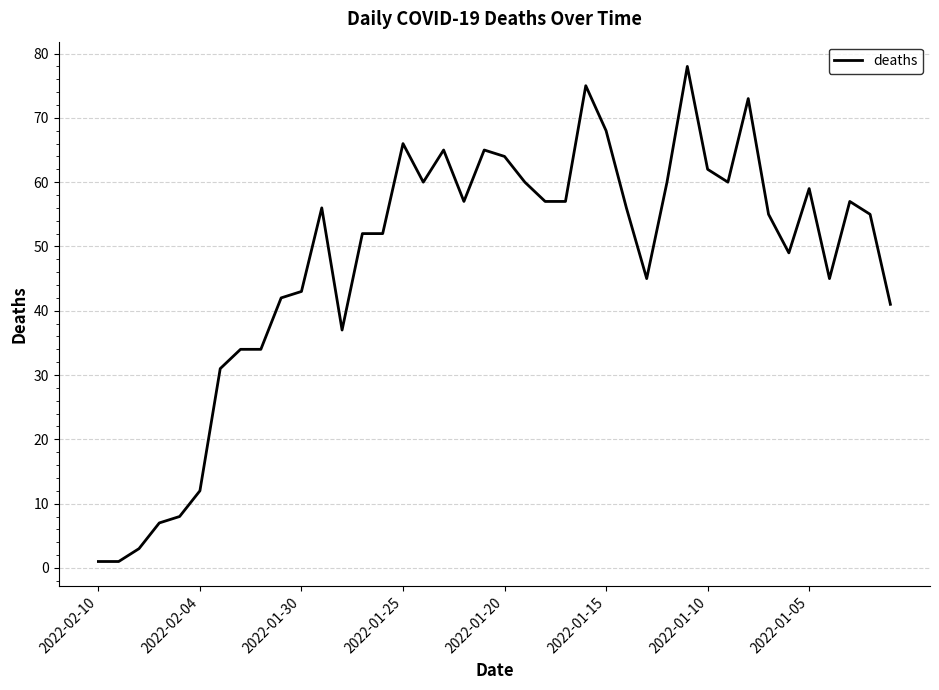

What is the maximum value shown in the chart?

78